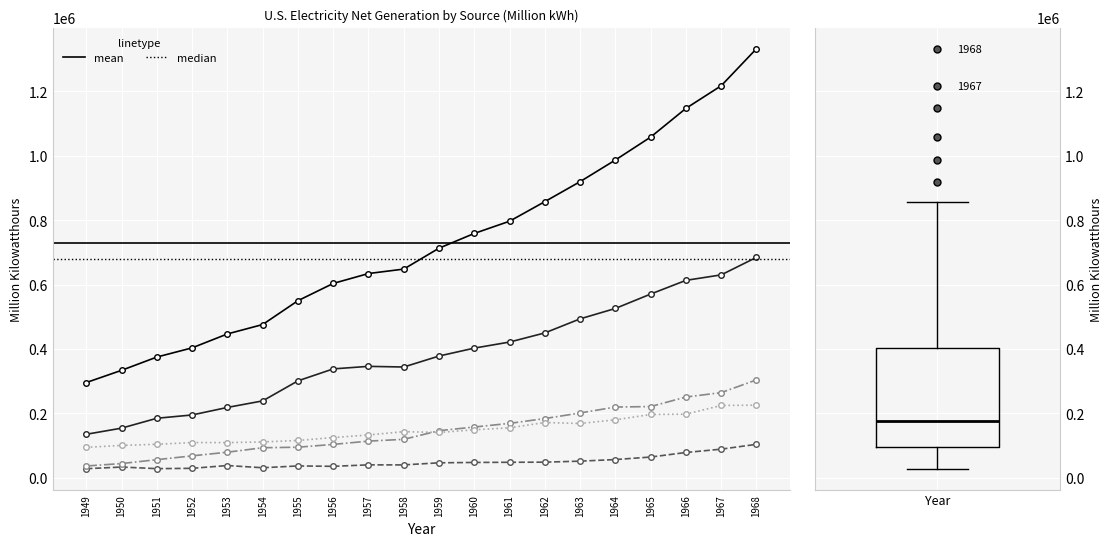

Which series has the largest total across all categories?

Total